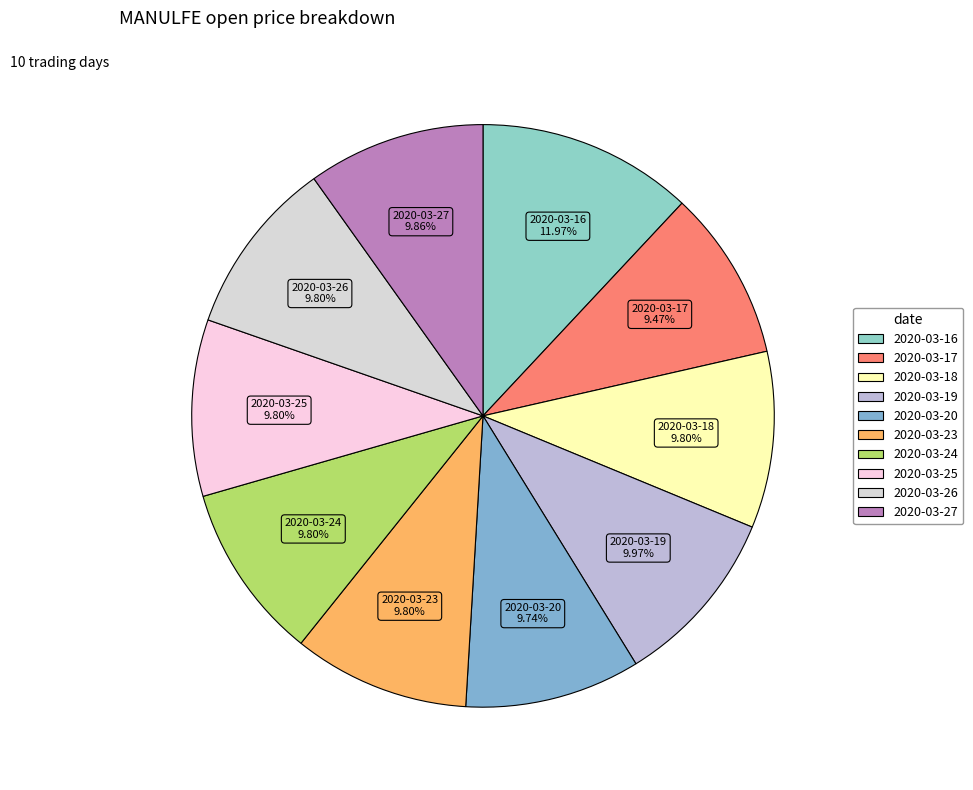

What percentage is NOT represented by 2020-03-17?

90.5%